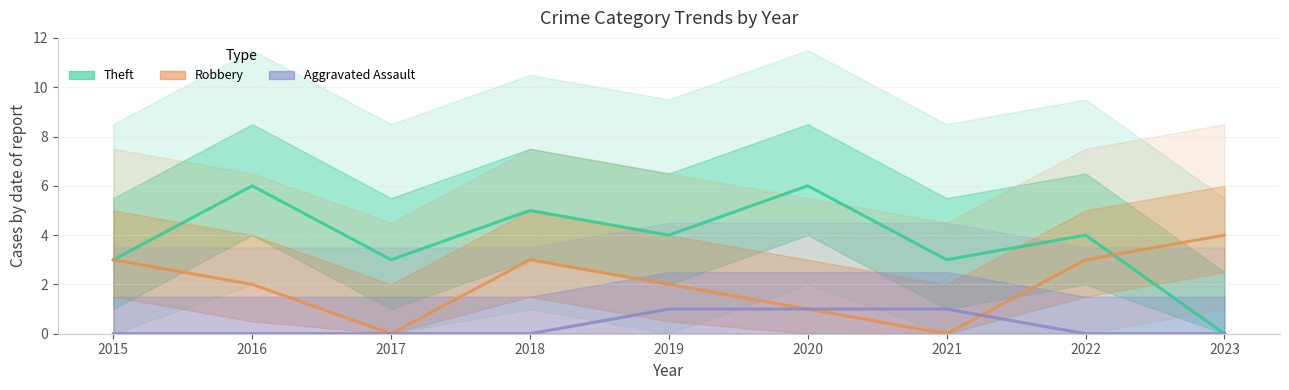

How many interior local peaks does the Robbery series have?

1